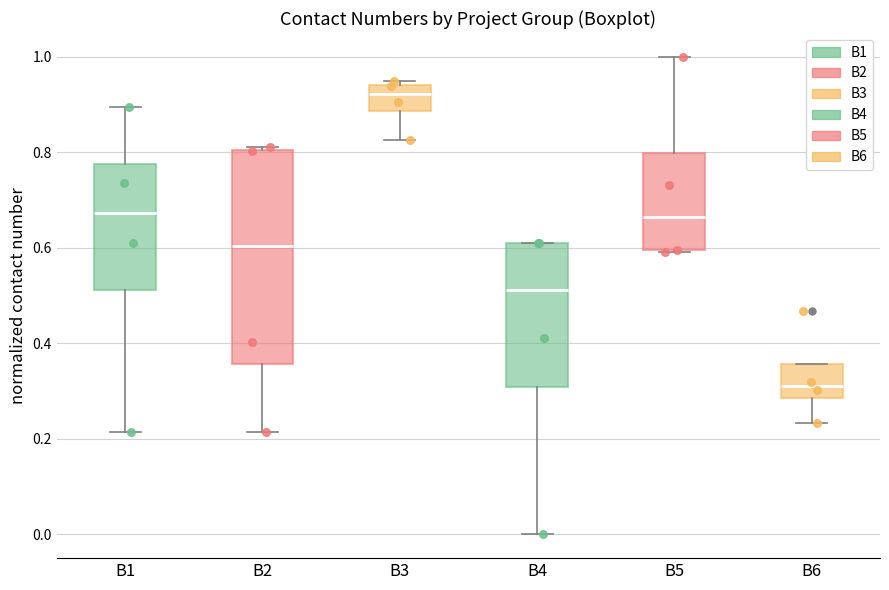

Where does the median line of the box for B6 sit on the y-axis? The values are not printed on the chart, so give them approximately, as read against the axis.

0.32